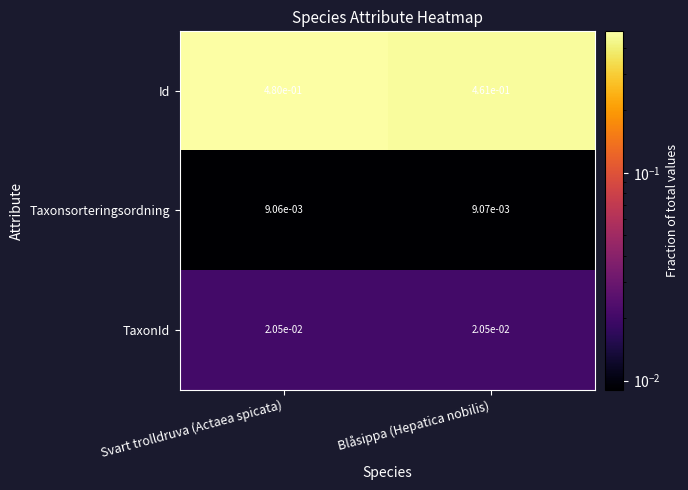

At which label is Id closest to 0?

Blåsippa (Hepatica nobilis)